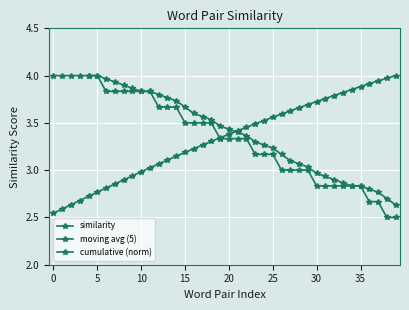

What is the smallest value displayed?

2.5